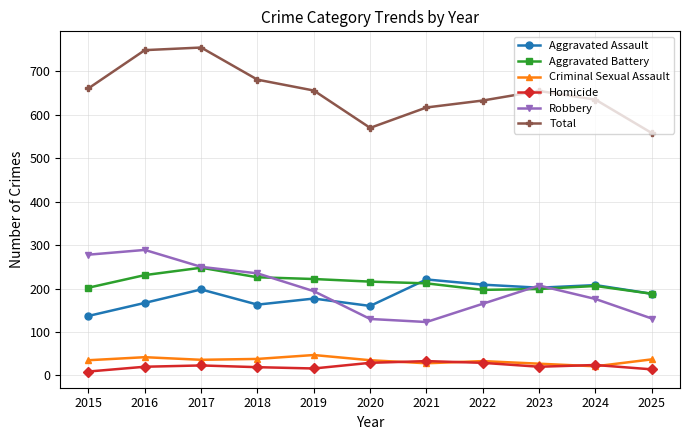

True or false: Total has more than 0 interior local peaks.

True